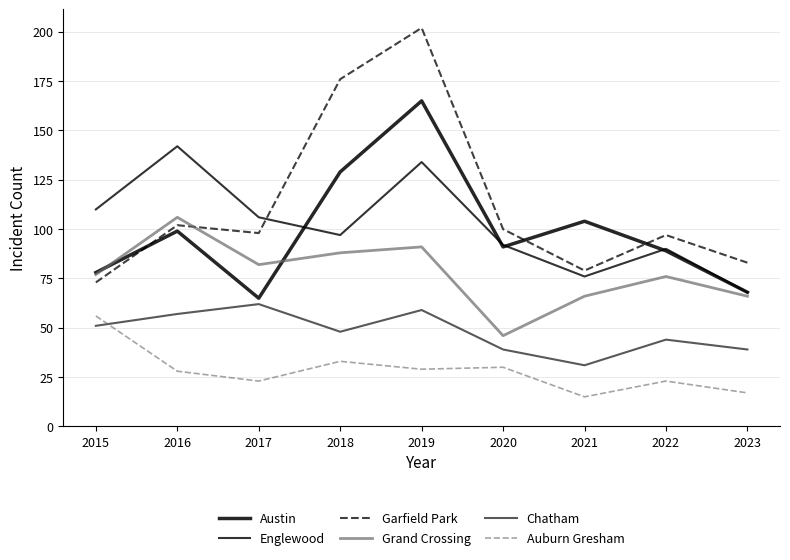

Where is the first local maximum for Chatham?

2017